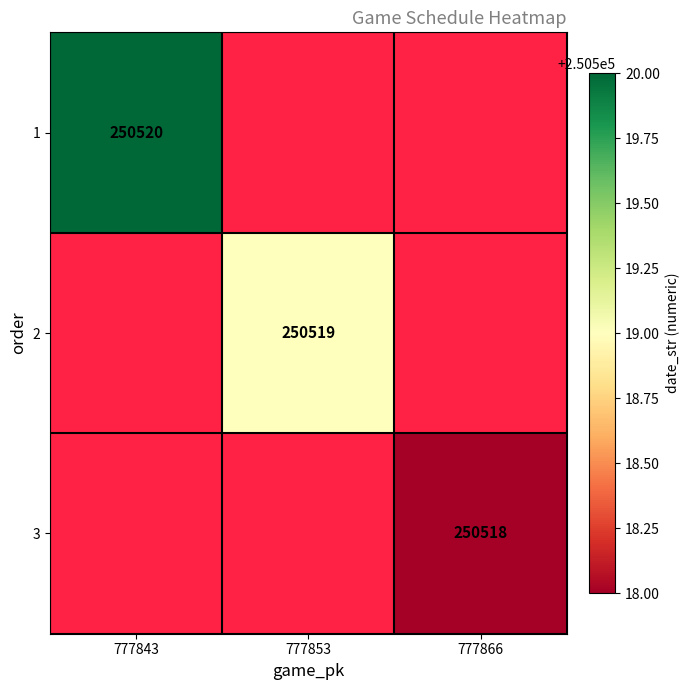

The 3 series shows 250518 at 777866. True or false?

True